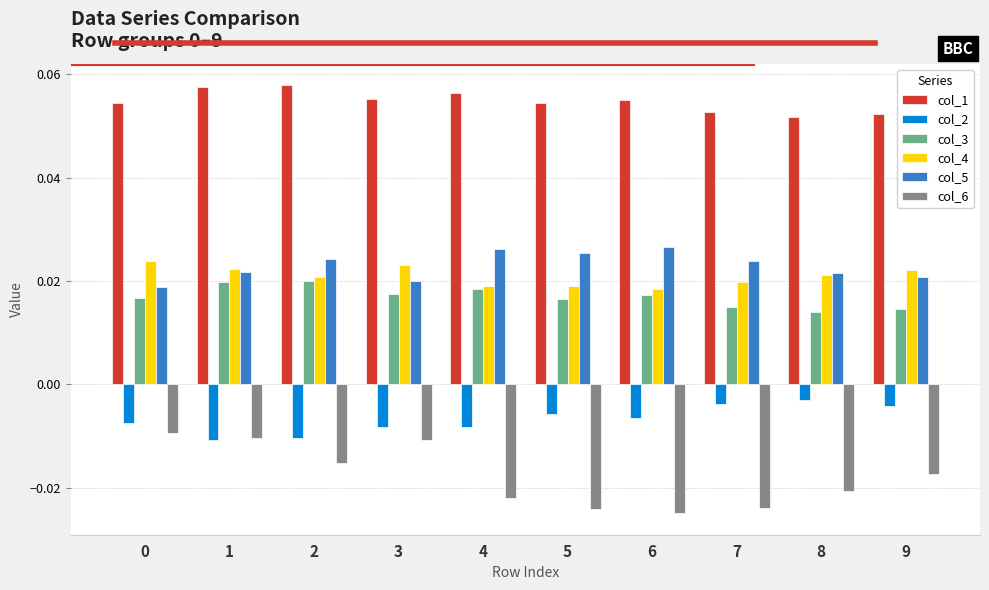

Which series has the largest total across all categories?

col_1